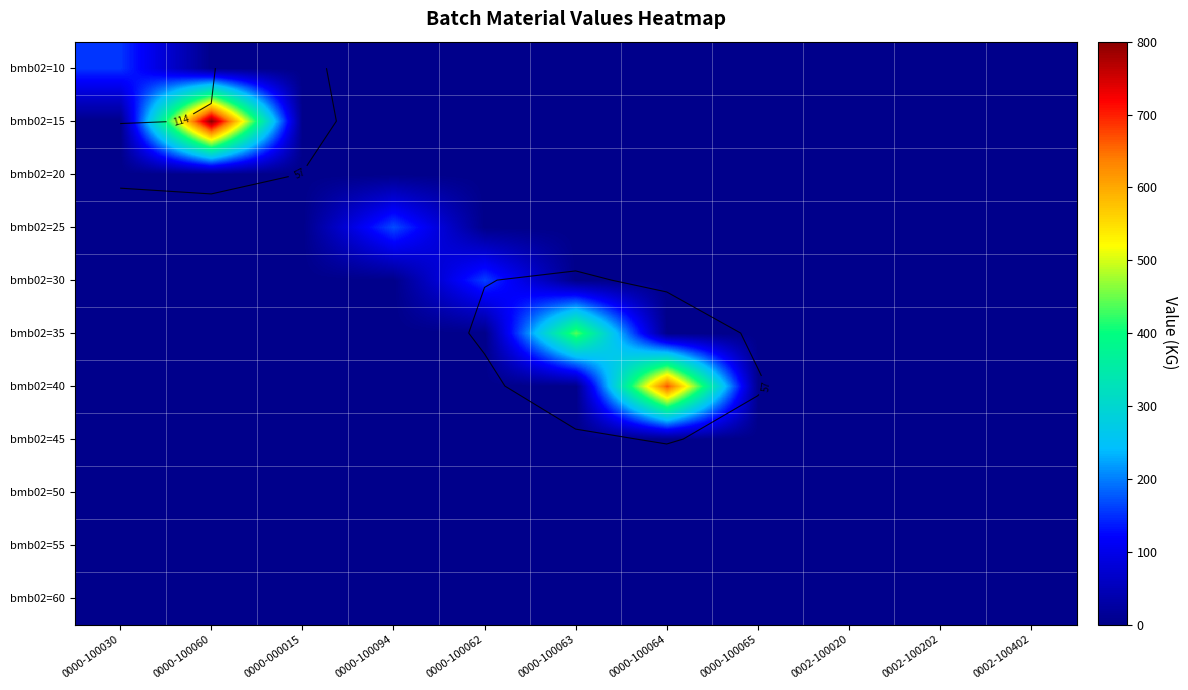

Rank the series at 0000-100060 from lowest to highest value.

bmb02=10, bmb02=20, bmb02=25, bmb02=30, bmb02=35, bmb02=40, bmb02=45, bmb02=50, bmb02=55, bmb02=60, bmb02=15